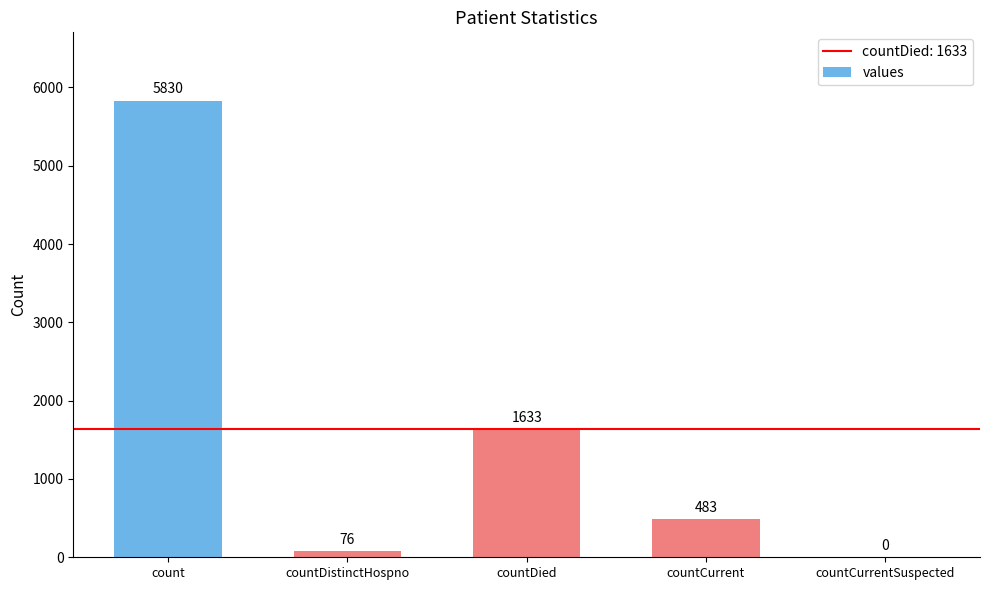

What is the sum of the values at countDistinctHospno and countCurrentSuspected?

76